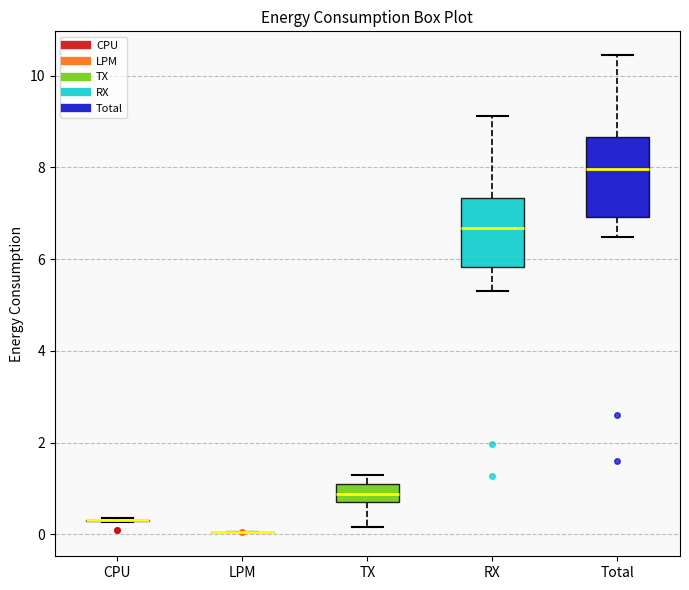

Reading left to right, transcribe this box plot: for each box, give where its median line is, the range the box spans, and where its two whiskers end, as read against the y-axis. The values are not printed on the chart, so give them approximately, as read against the axis.

CPU: box collapsed to a line at 0.4, whiskers 0.2 to 0.4
LPM: box collapsed to a line at 0.0, whiskers 0.0 to 0.0
TX: median 0.8, box 0.6 to 1.0, whiskers 0.2 to 1.4
RX: median 6.6, box 5.8 to 7.4, whiskers 5.4 to 9.2
Total: median 8.0, box 7.0 to 8.6, whiskers 6.4 to 10.4